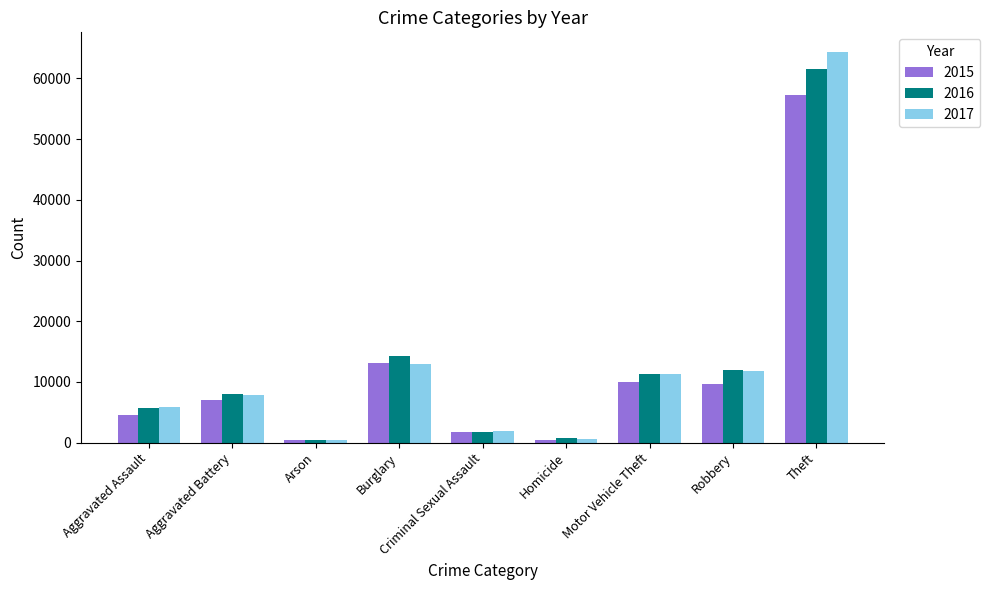

Read the 2017 value at Robbery.

11880